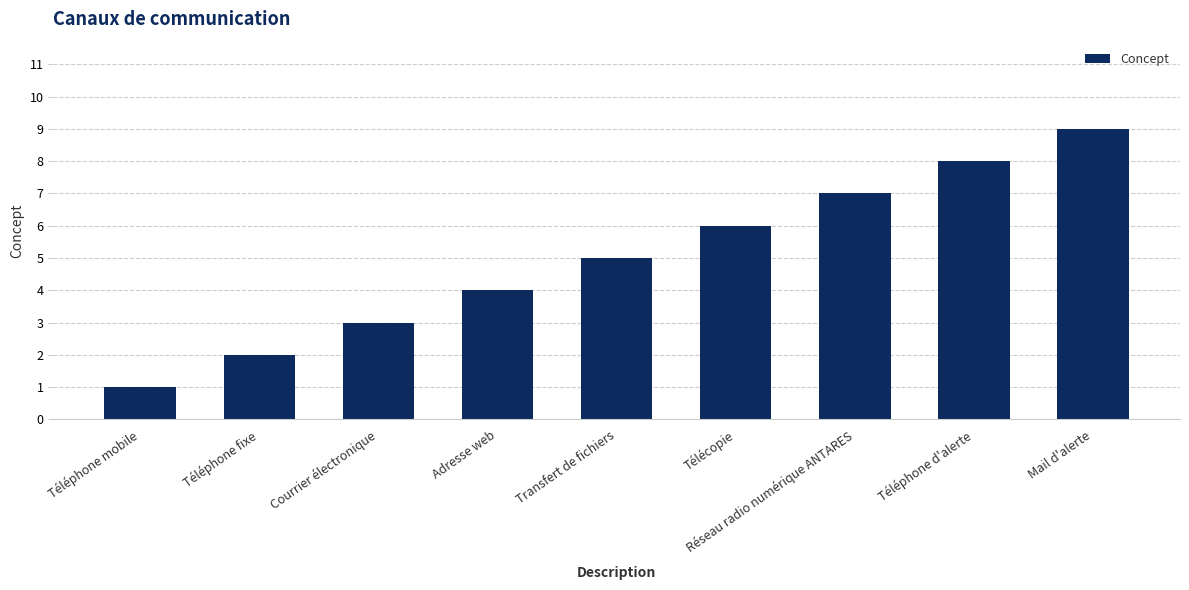

What is the sum of the values at Mail d'alerte and Transfert de fichiers?

14